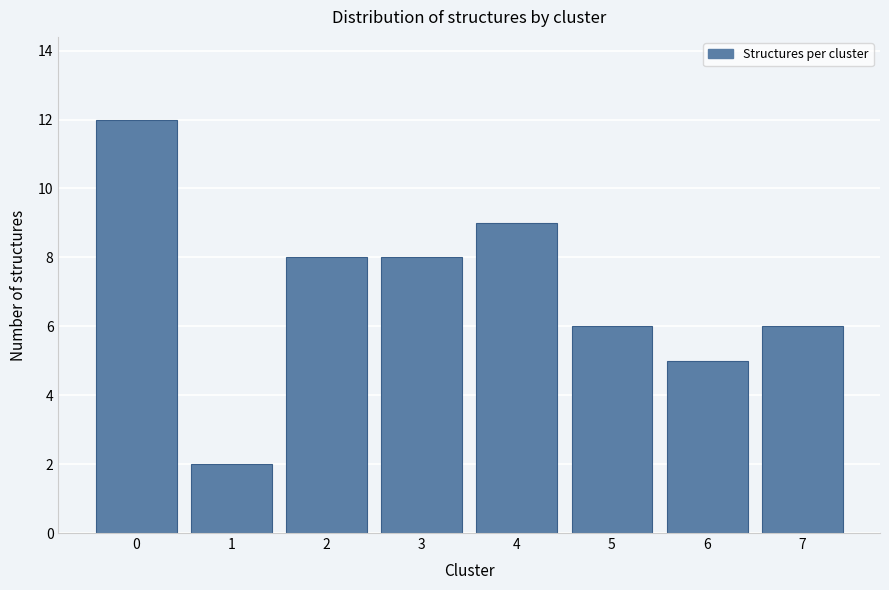

Reading left to right, what are all the values shown in this chart?

0=12	1=2	2=8	3=8	4=9	5=6	6=5	7=6